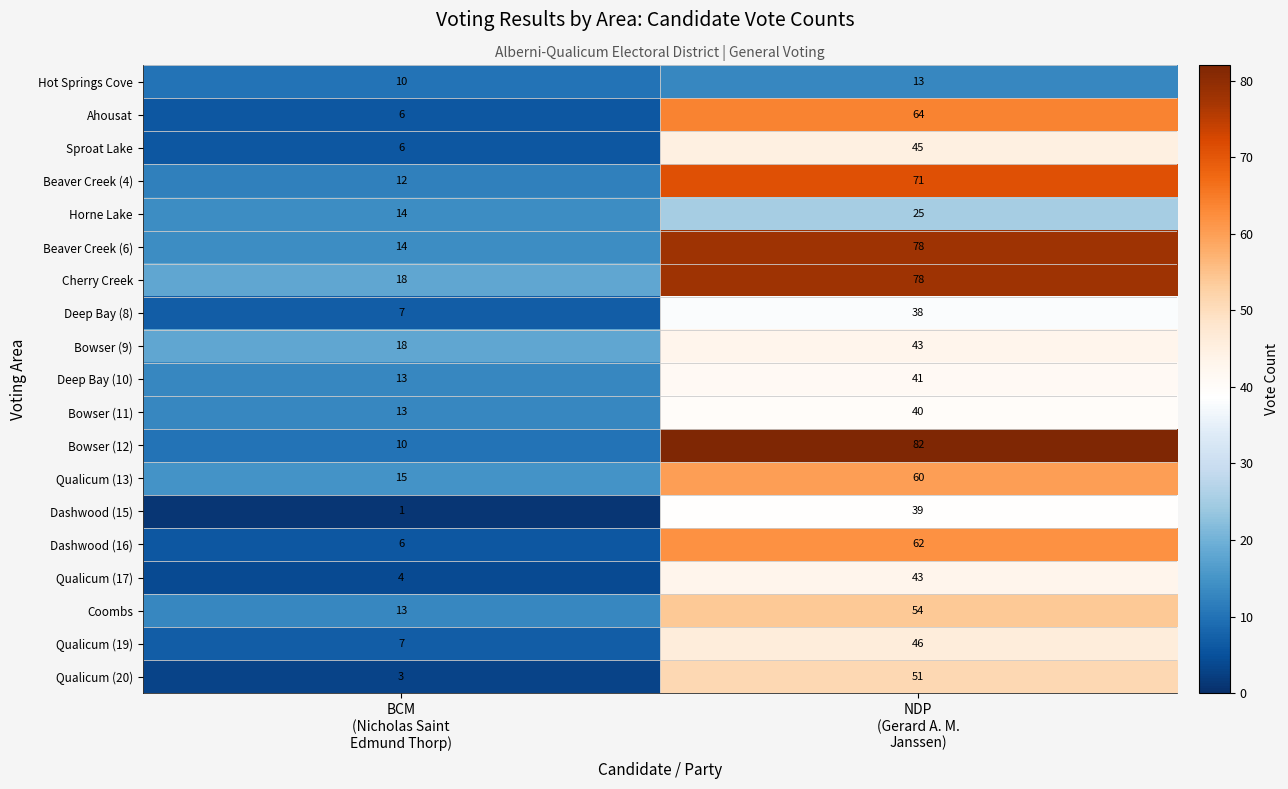

What is the maximum value for Ahousat?

64